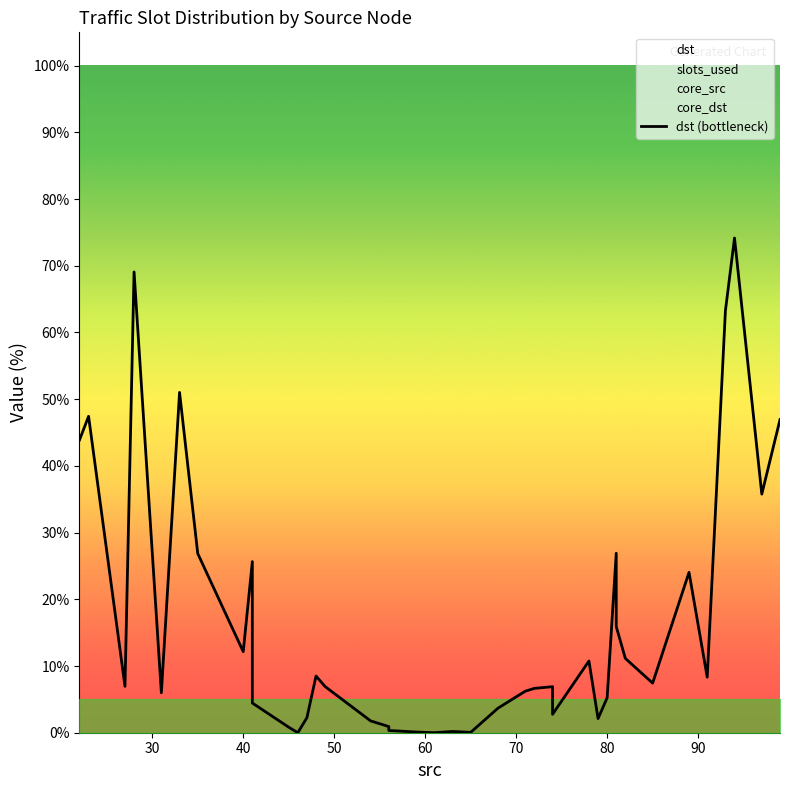

What is the greatest value displayed?

74.2